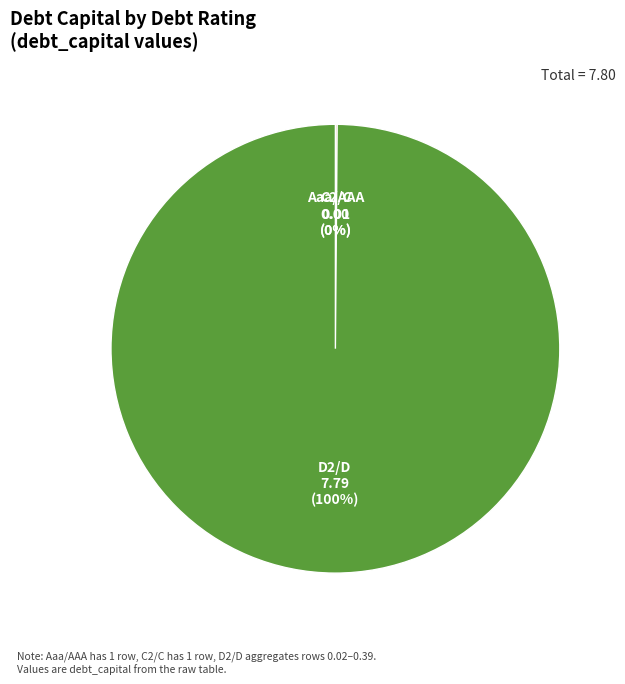

To the nearest percent, what percentage of the pie is D2/D?

100%